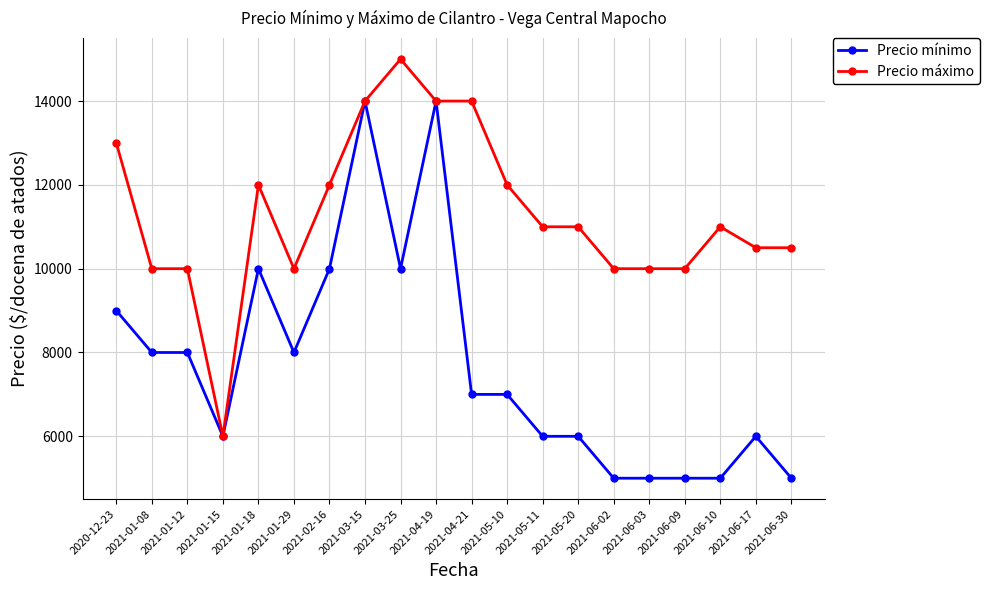

Reading left to right, extract all data points from this chart.

Precio mínimo: 9000	8000	8000	6000	10000	8000	10000	14000	10000	14000	7000	7000	6000	6000	5000	5000	5000	5000	6000	5000
Precio máximo: 13000	10000	10000	6000	12000	10000	12000	14000	15000	14000	14000	12000	11000	11000	10000	10000	10000	11000	10500	10500